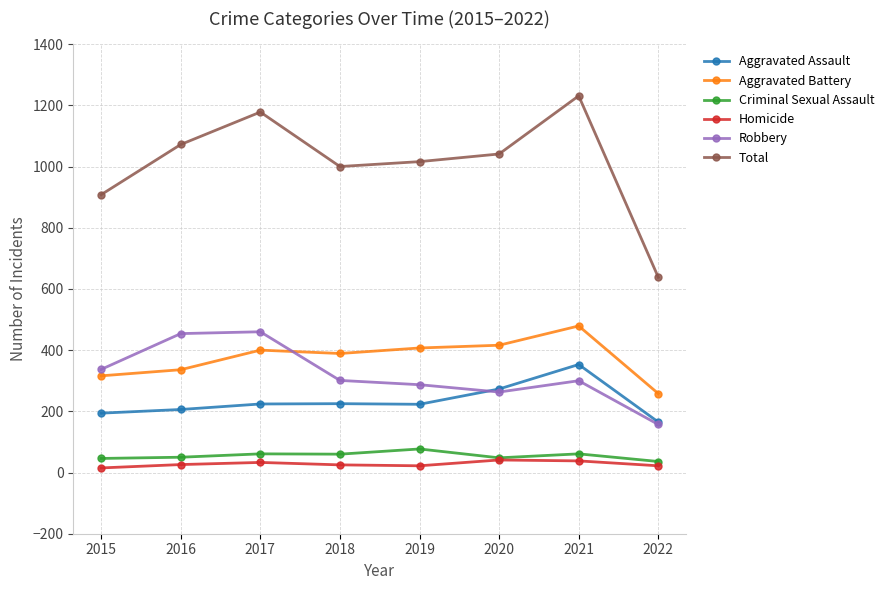

What is the value of the Aggravated Battery point at the 6th from the left?

416